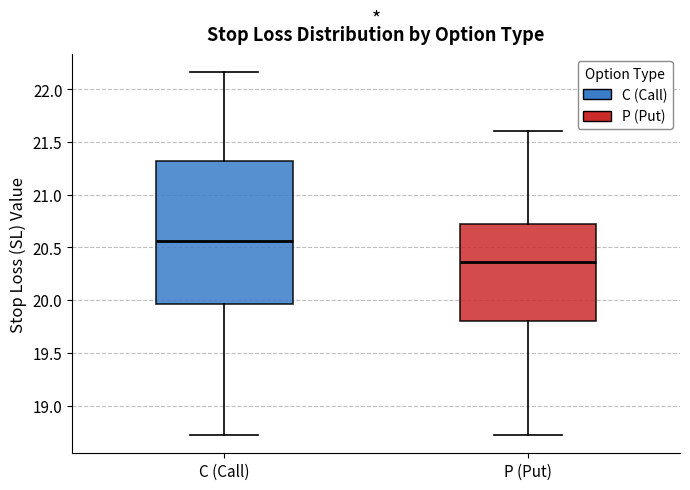

Where does the upper whisker of the box for P (Put) end on the y-axis? The values are not printed on the chart, so give them approximately, as read against the axis.

21.60